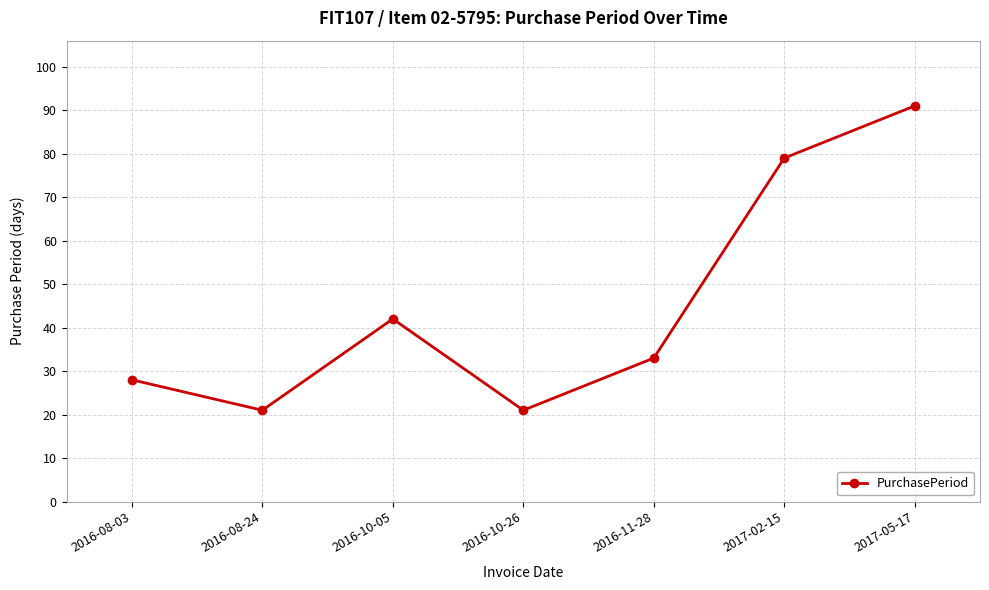

At which category does the data reach its first local peak?

2016-10-05